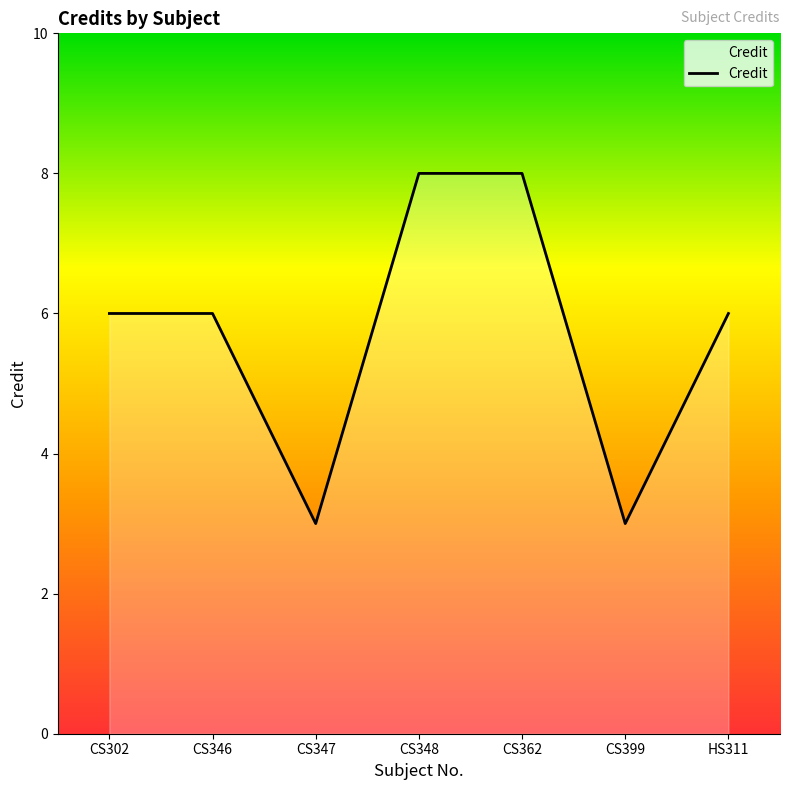

What is the smallest value displayed?

3